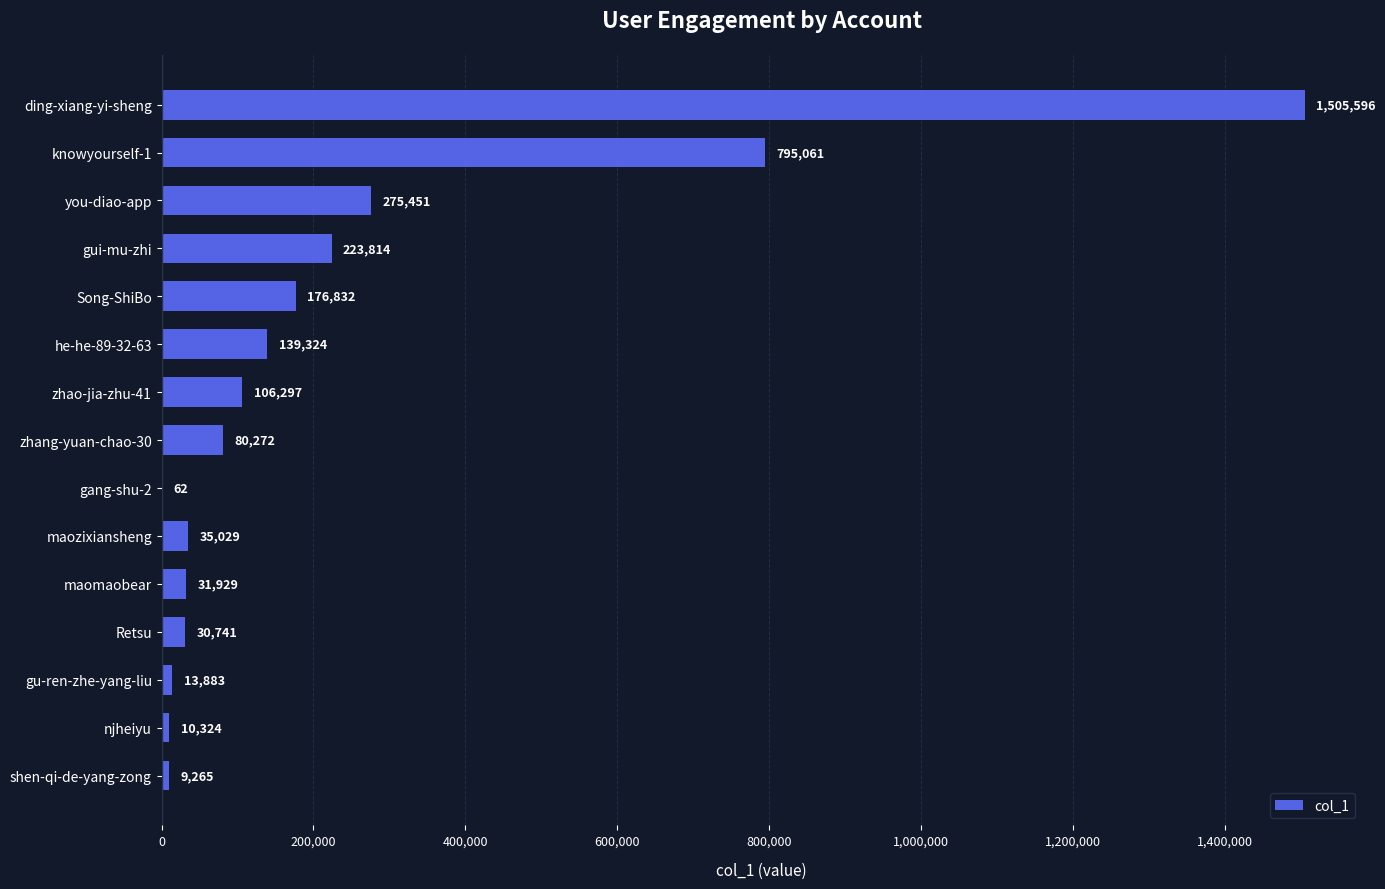

Reading top to bottom, list all the values displayed in this chart.

ding-xiang-yi-sheng=1505596	knowyourself-1=795061	you-diao-app=275451	gui-mu-zhi=223814	Song-ShiBo=176832	he-he-89-32-63=139324	zhao-jia-zhu-41=106297	zhang-yuan-chao-30=80272	gang-shu-2=62	maozixiansheng=35029	maomaobear=31929	Retsu=30741	gu-ren-zhe-yang-liu=13883	njheiyu=10324	shen-qi-de-yang-zong=9265